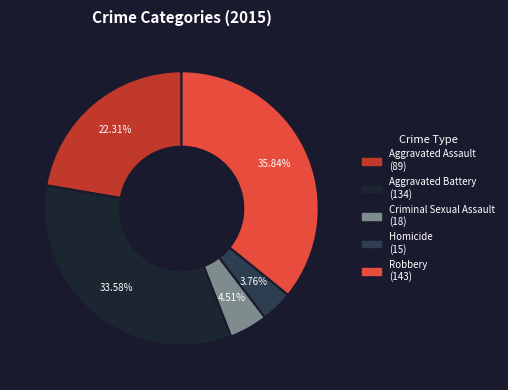

Rank the categories by value from lowest to highest.

Homicide, Criminal Sexual Assault, Aggravated Assault, Aggravated Battery, Robbery